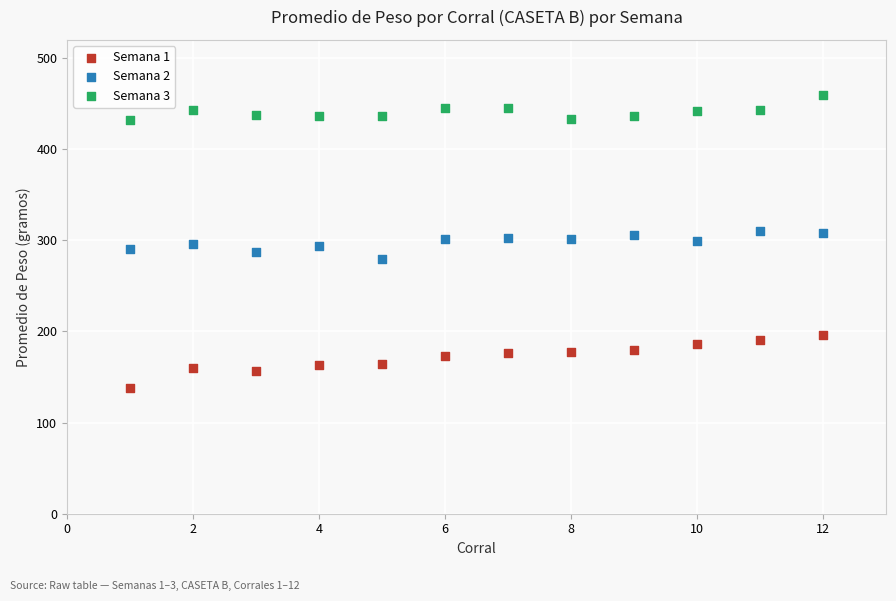

Which series reaches the minimum Y coordinate?

Semana 1